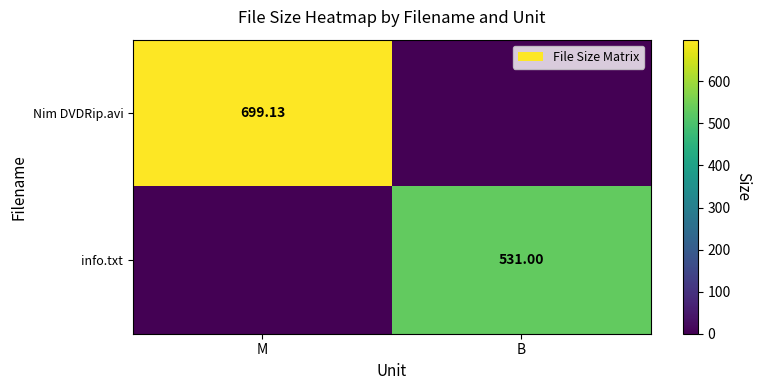

Is the value of info.txt at B greater than the value of Nim DVDRip.avi at M?

No